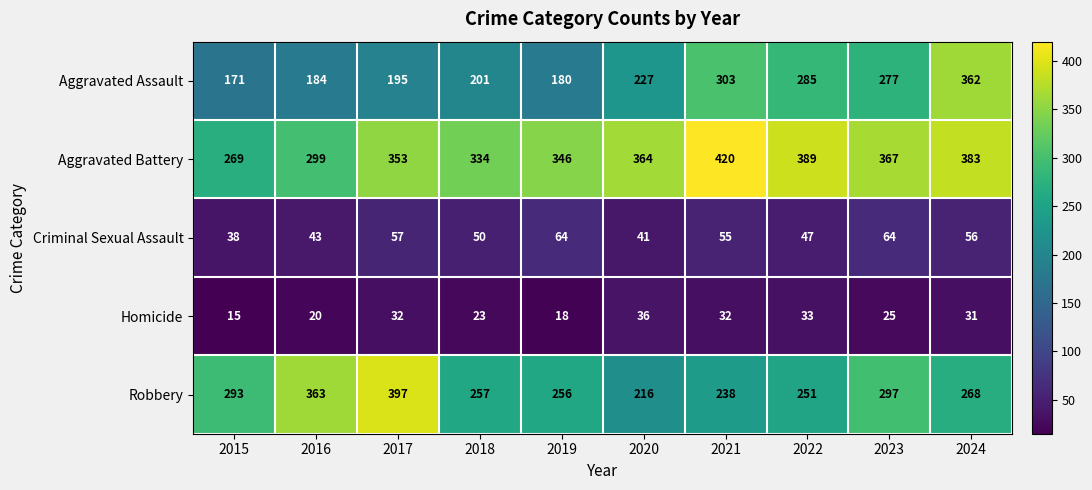

How many distinct data groups are displayed?

5